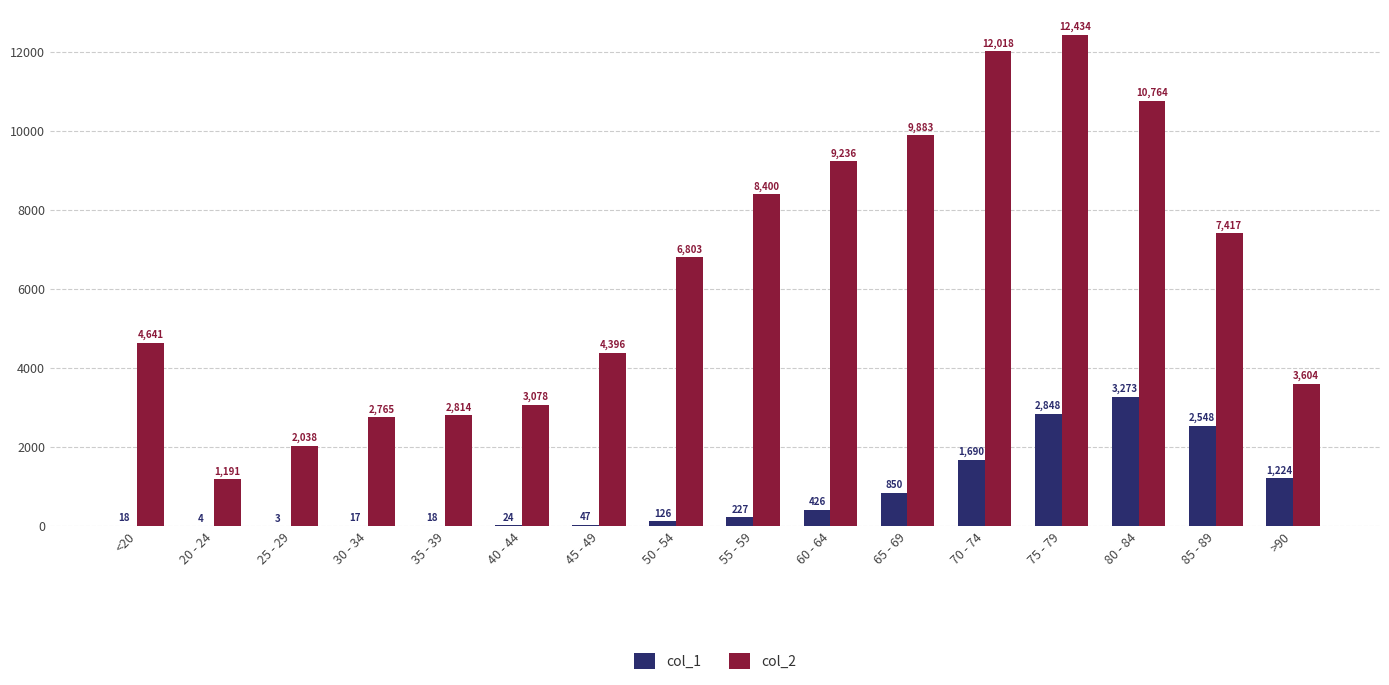

What is the sum of the col_2 values at 80 - 84 and 45 - 49?

15160